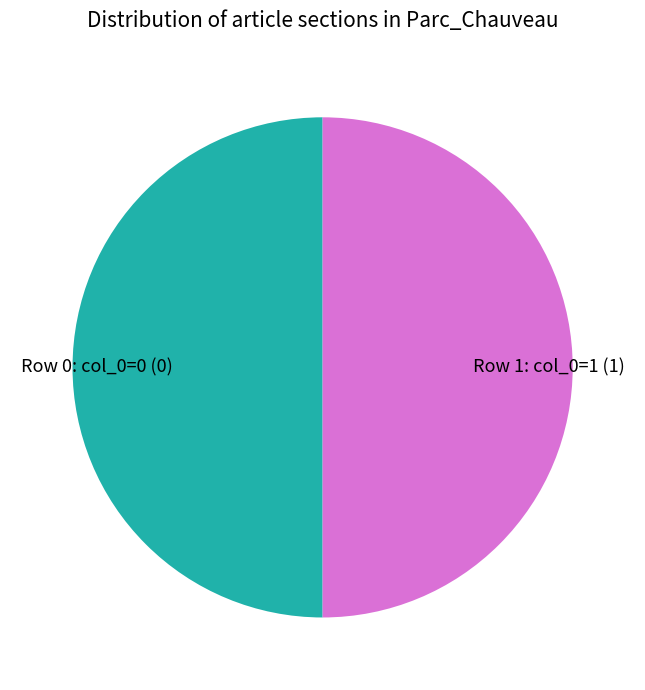

How many slices are in this pie chart?

2